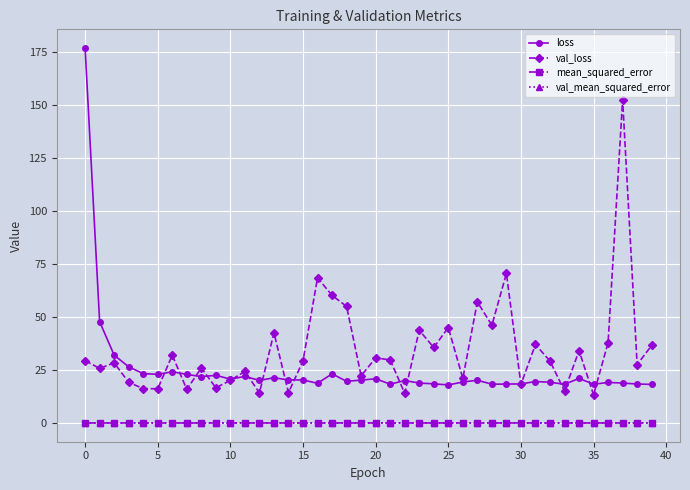

Which series has the widest spread of values?

loss